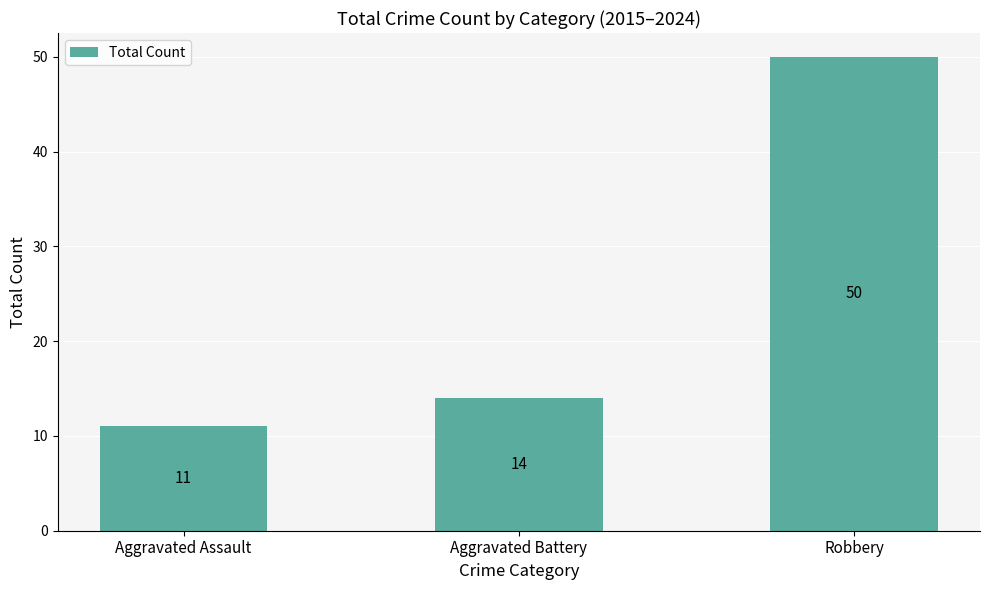

What is the maximum value shown in the chart?

50